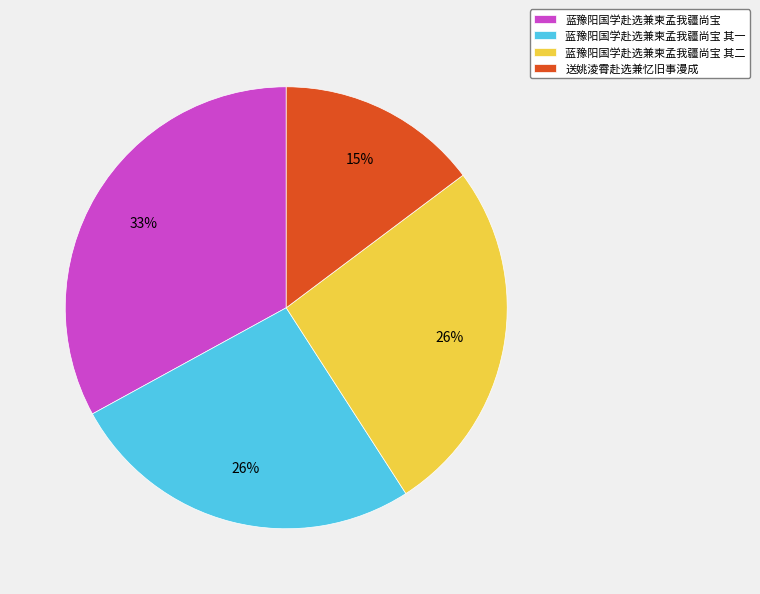

What is the ratio of the value at 蓝豫阳国学赴选兼柬孟我疆尚宝 to the value at 蓝豫阳国学赴选兼柬孟我疆尚宝 其一?

1.3